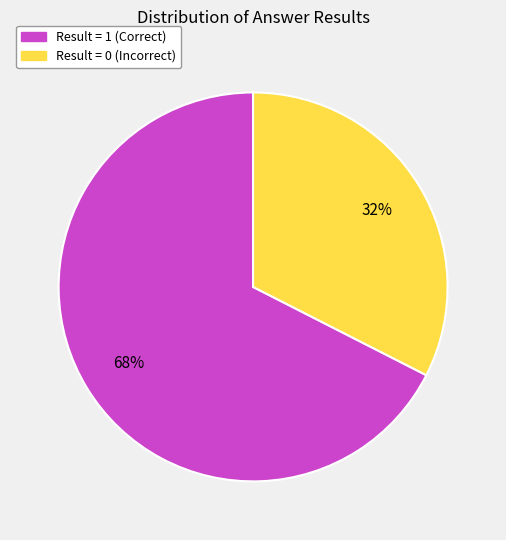

Is it true that Result = 0 (Incorrect) is 42% of the pie?

False